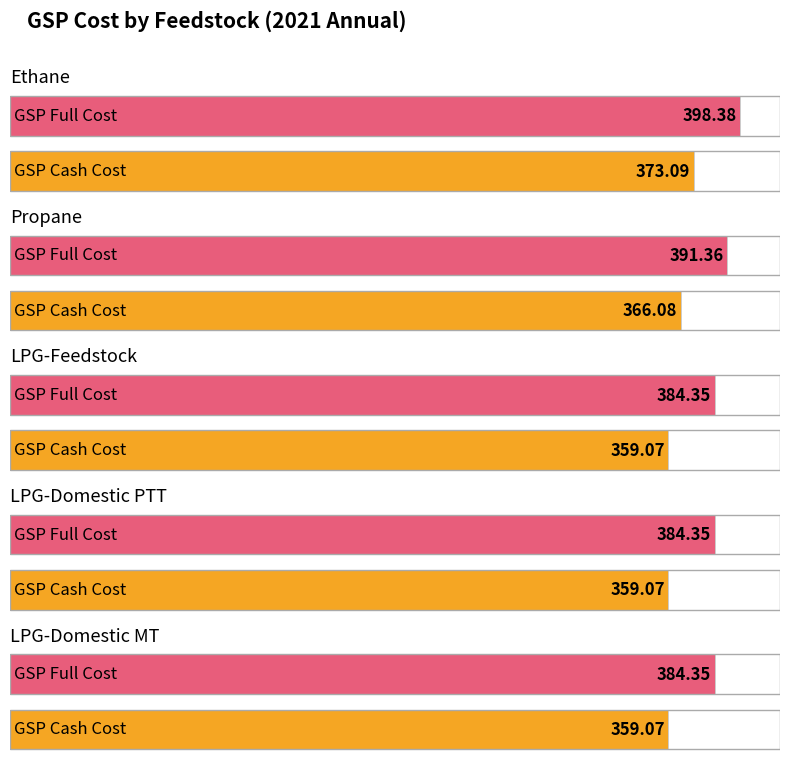

Reading left to right, extract all data points from this chart.

GSP Full Cost ($/Ton): Ethane=398.4	Propane=391.4	LPG-Feedstock=384.4	LPG-Domestic PTT=384.4	LPG-Domestic MT=384.4
GSP Cash Cost ($/Ton): Ethane=373.1	Propane=366.1	LPG-Feedstock=359.1	LPG-Domestic PTT=359.1	LPG-Domestic MT=359.1